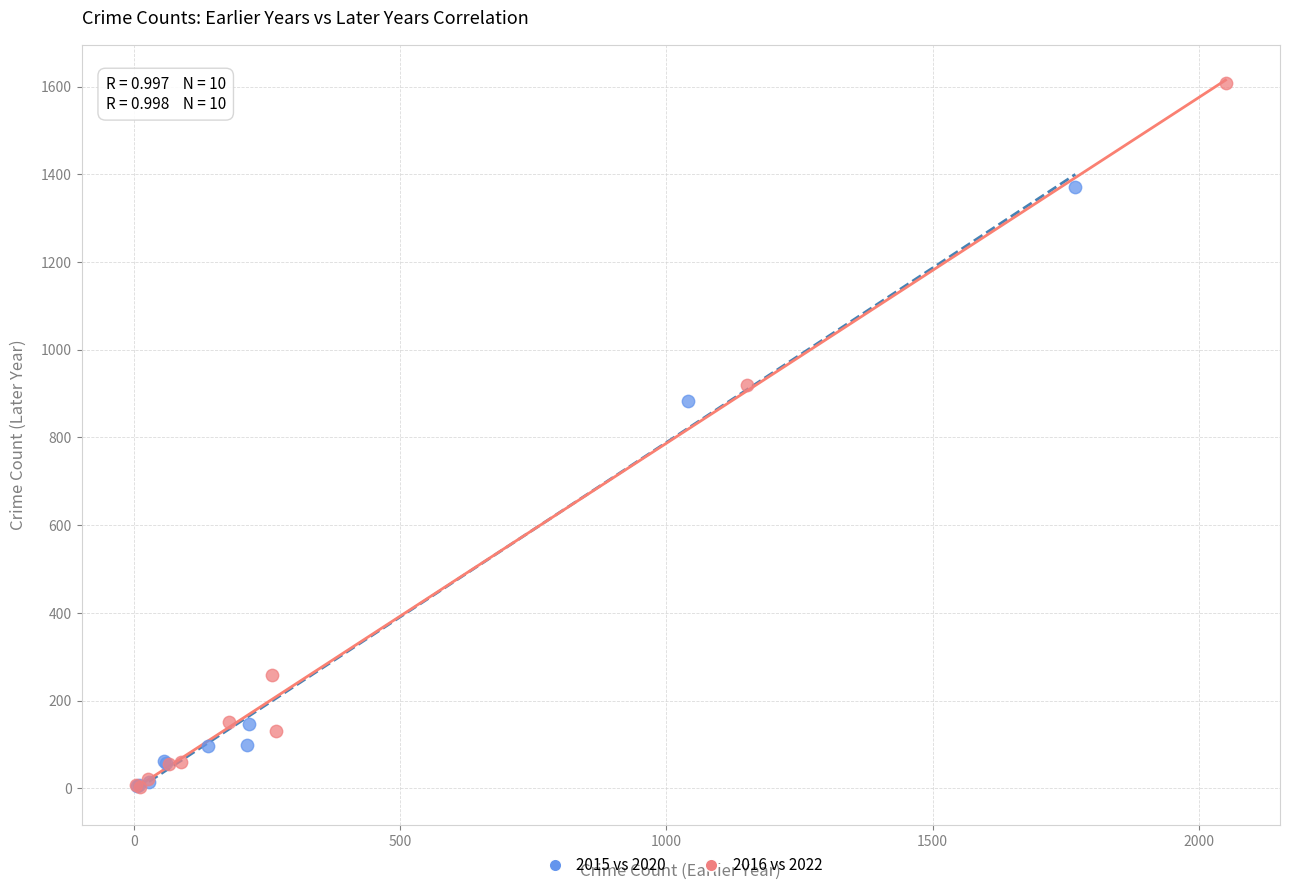

Which series has the widest spread of Y values?

2016 vs 2022